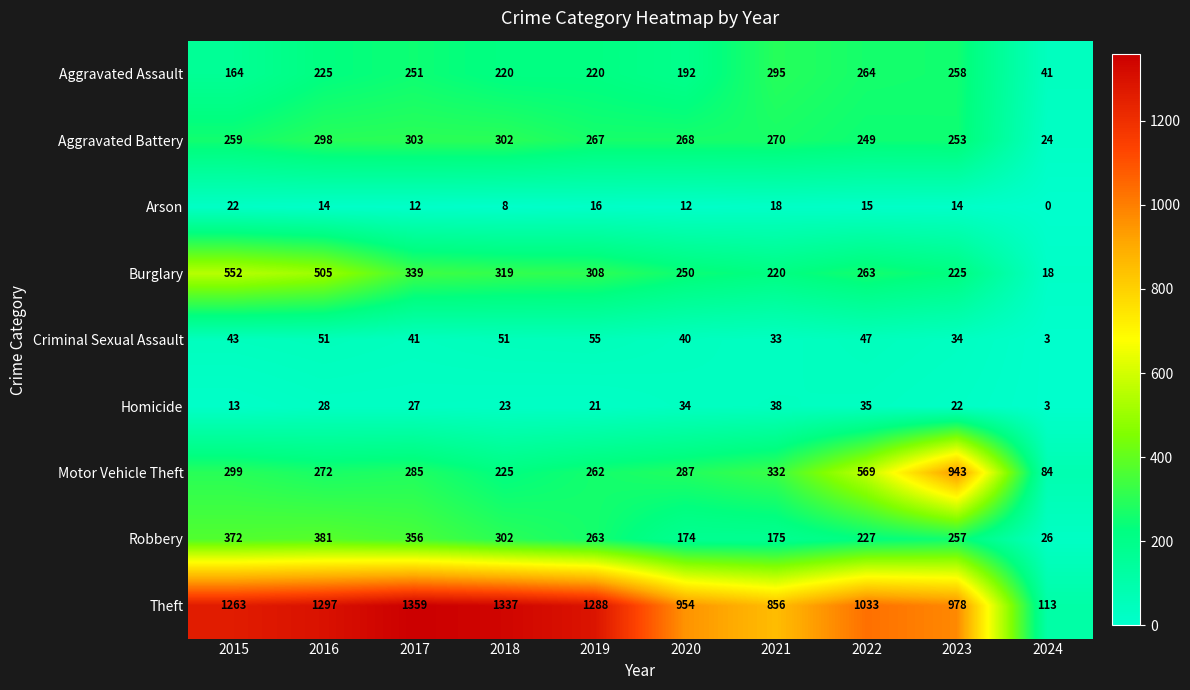

Which series has the widest spread of values?

Theft